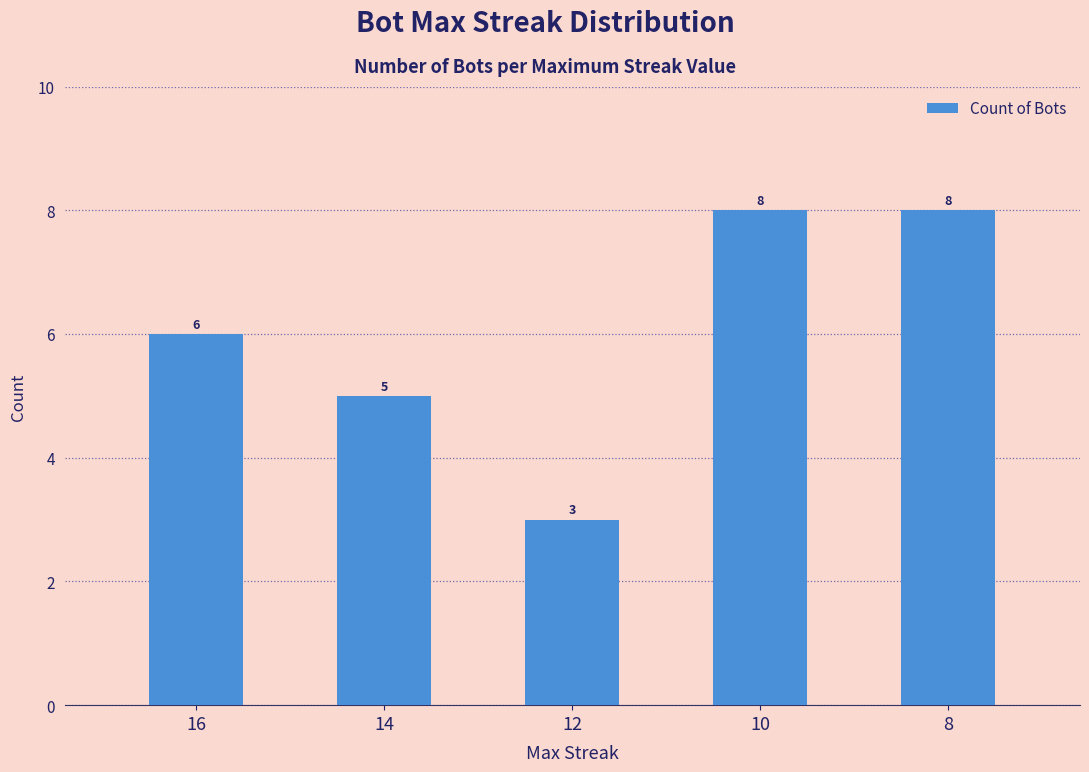

What is the maximum value shown in the chart?

8